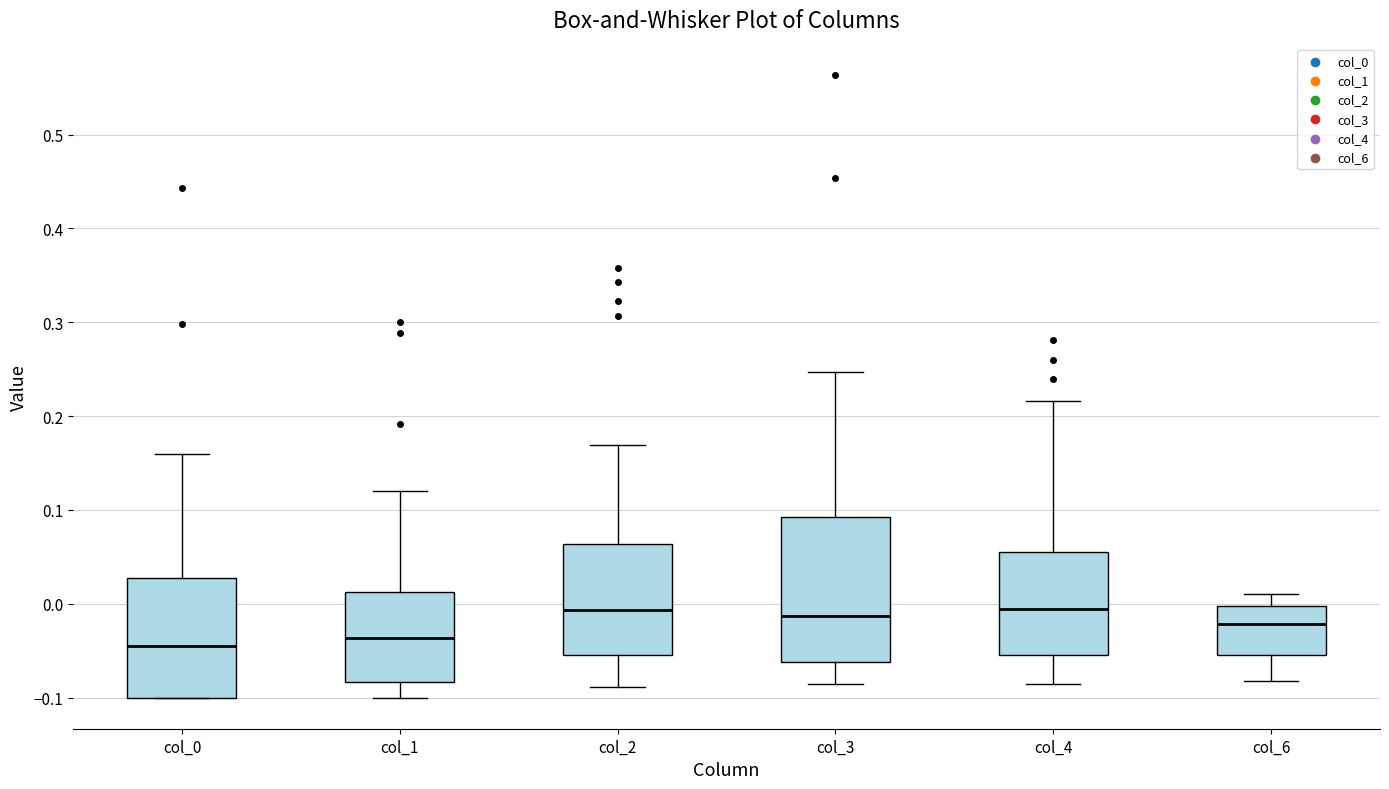

Reading left to right, read every box against the y-axis: the position of its median line, the range the box covers, and the ends of its whiskers. The values are not printed on the chart, so give them approximately, as read against the axis.

col_0: median -0.05, box -0.10 to 0.03, whiskers -0.10 to 0.16
col_1: median -0.04, box -0.08 to 0.01, whiskers -0.10 to 0.12
col_2: median -0.01, box -0.05 to 0.06, whiskers -0.09 to 0.17
col_3: median -0.01, box -0.06 to 0.09, whiskers -0.09 to 0.25
col_4: median -0.01, box -0.05 to 0.05, whiskers -0.09 to 0.22
col_6: median -0.02, box -0.06 to 0.00, whiskers -0.08 to 0.01